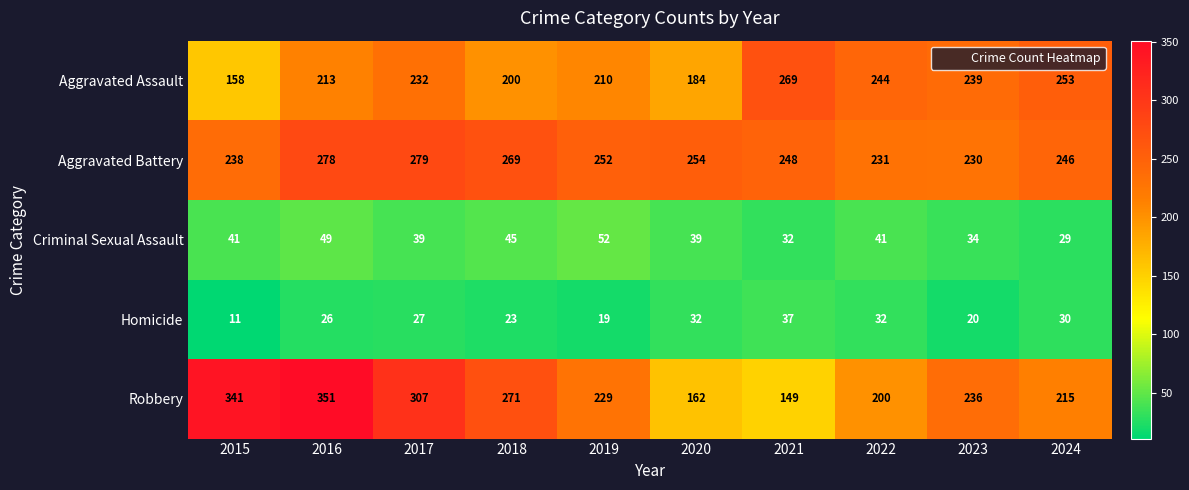

What is the average value of the Aggravated Assault series?

220